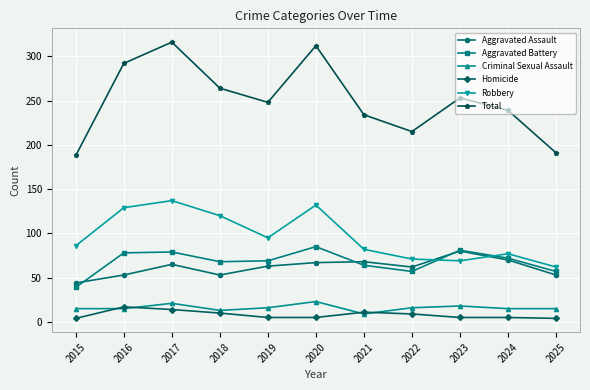

At how many categories does at least one series exceed 246?

6